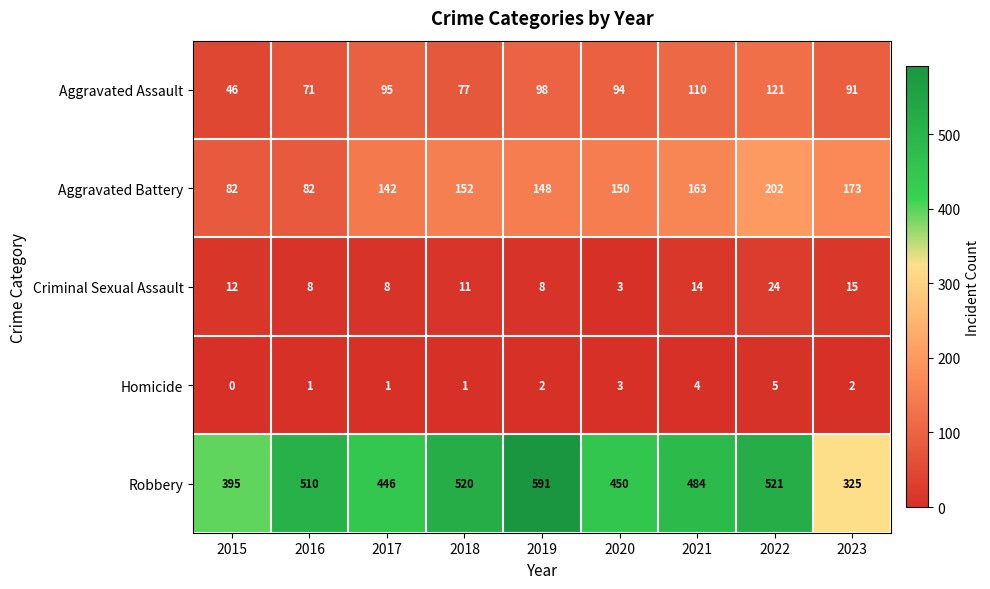

Is it true that Criminal Sexual Assault equals 15 at 2023?

True